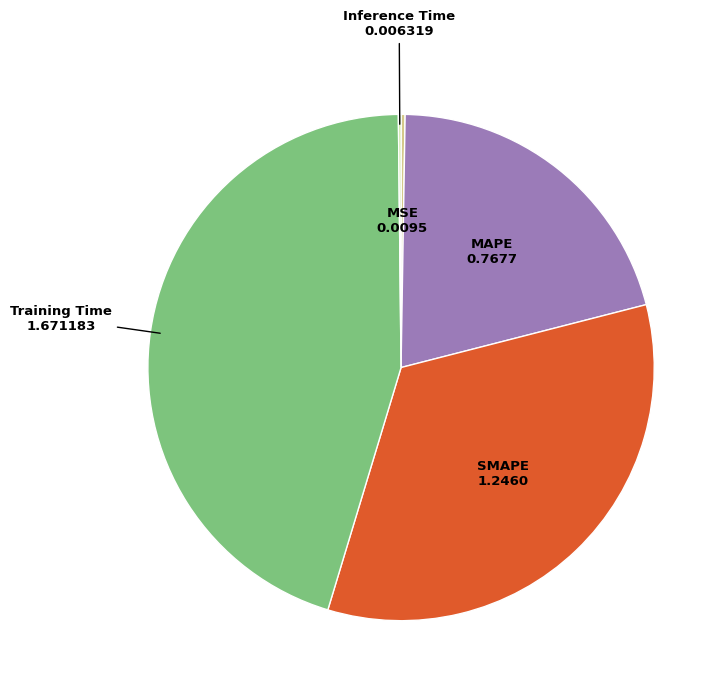

What is the ratio of the value at MAPE to the value at SMAPE?

0.6